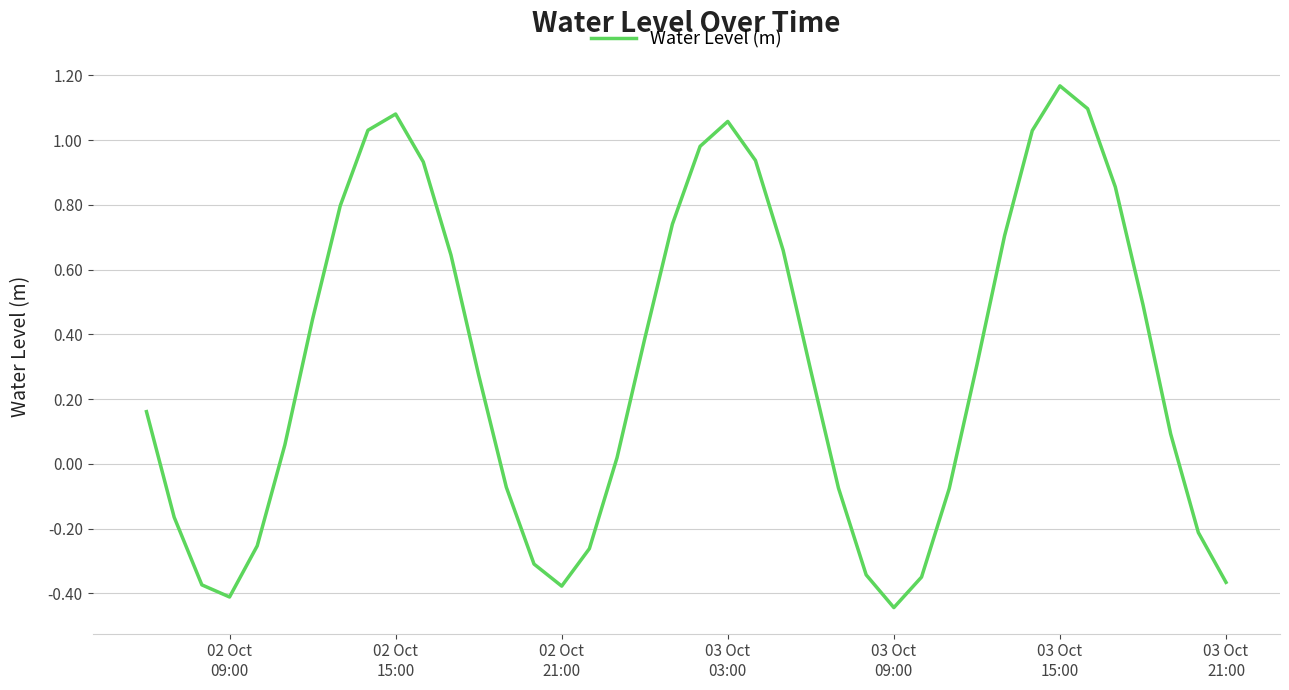

How many interior local valleys (lower than both neighbors) does the data have?

3